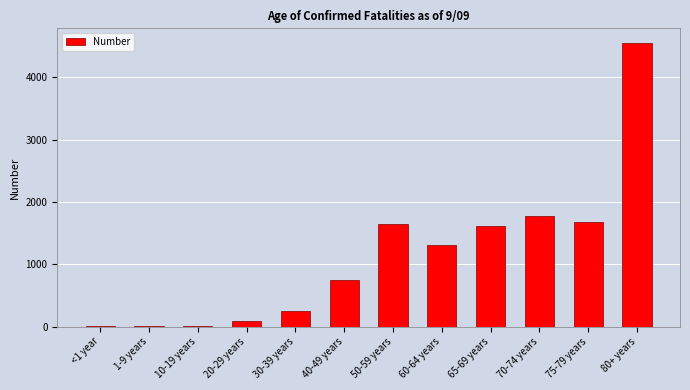

What is the ratio of the value at 20-29 years to the value at 65-69 years?

0.1